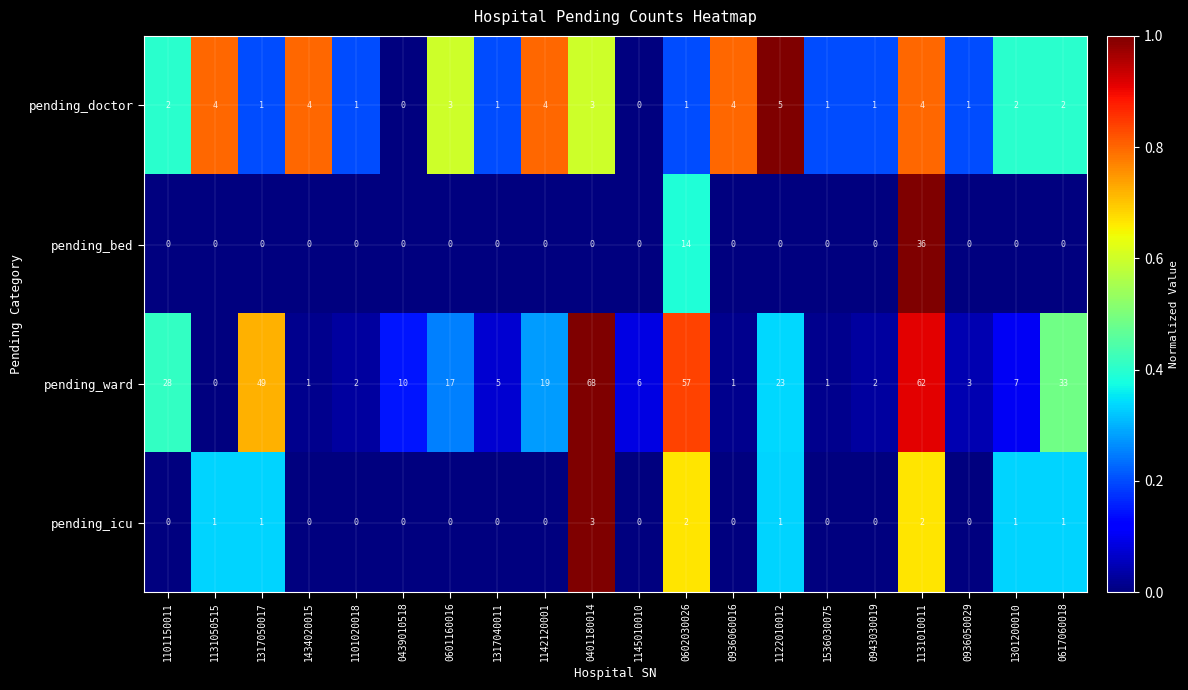

At which category is the sum across all series the highest?

1131010011